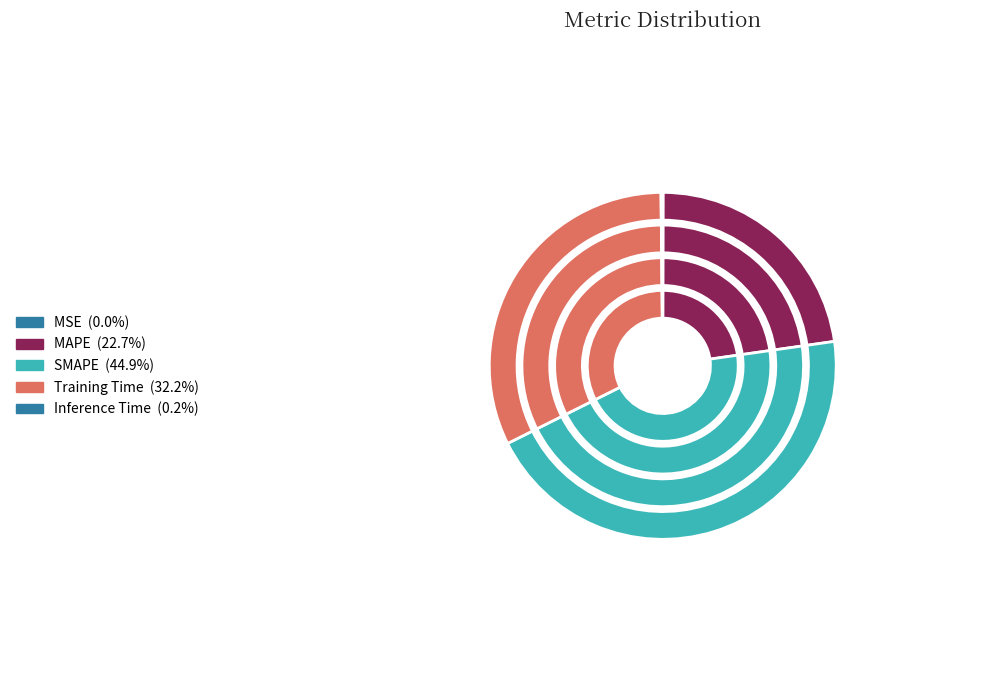

Is it true that SMAPE is 53% of the pie?

False